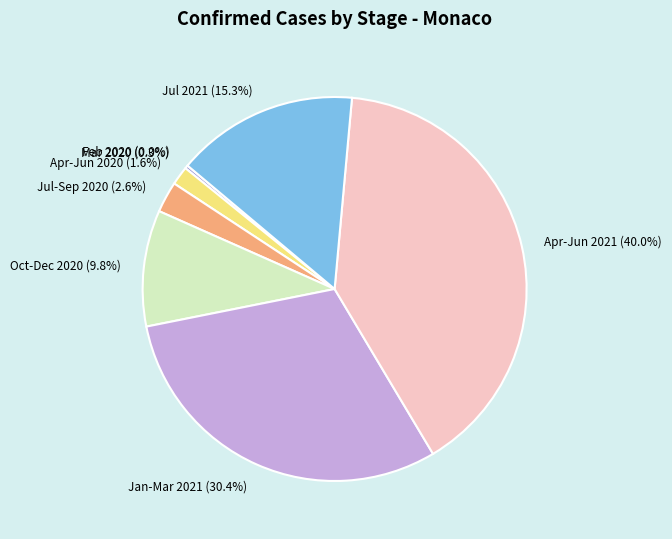

How much of the chart is everything except Jul-Sep 2020 (2.6%)?

97.4%